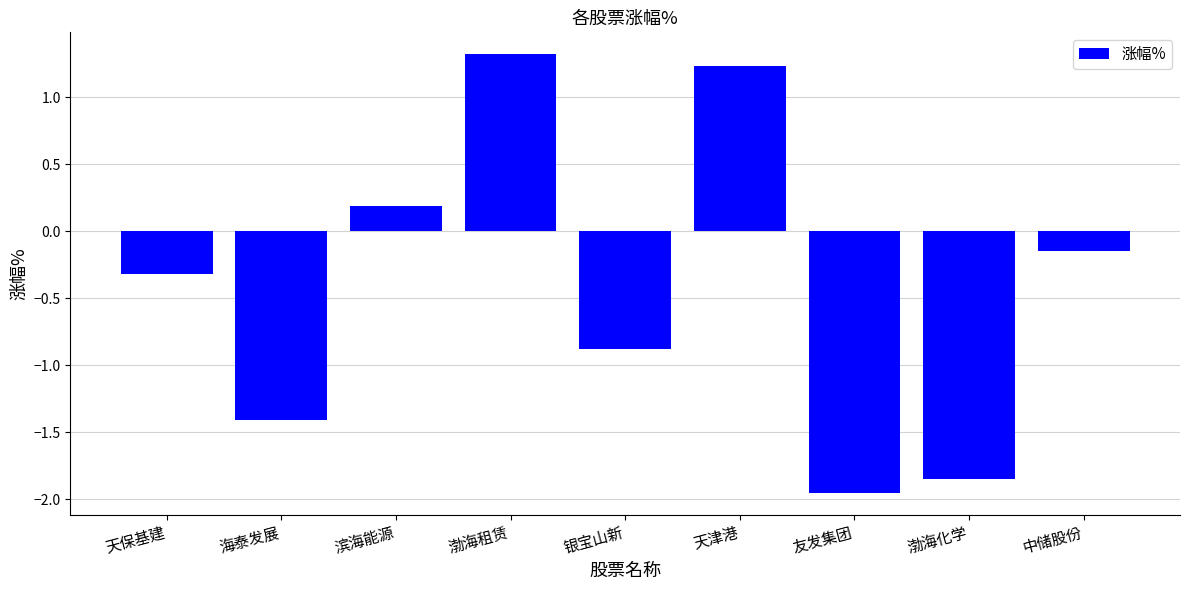

Rank the categories by value from highest to lowest.

渤海租赁, 天津港, 滨海能源, 中储股份, 天保基建, 银宝山新, 海泰发展, 渤海化学, 友发集团